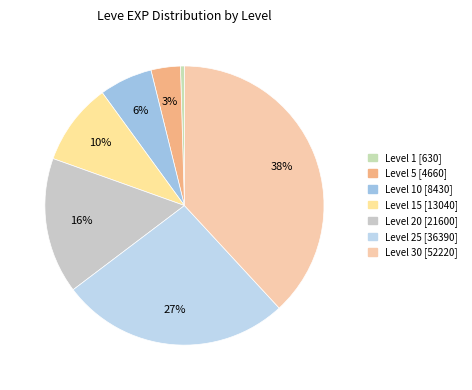

Is there any slice that represents more than half of the pie?

No